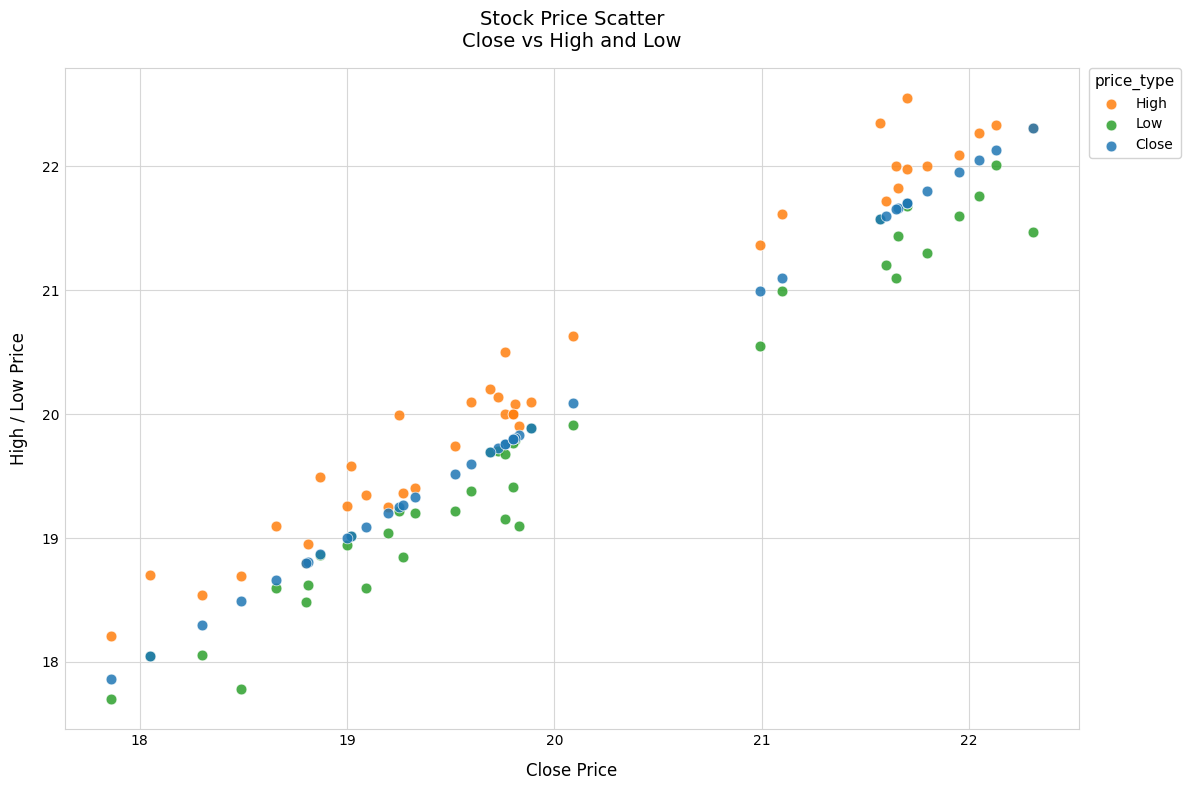

Which series contains the highest Y value?

High